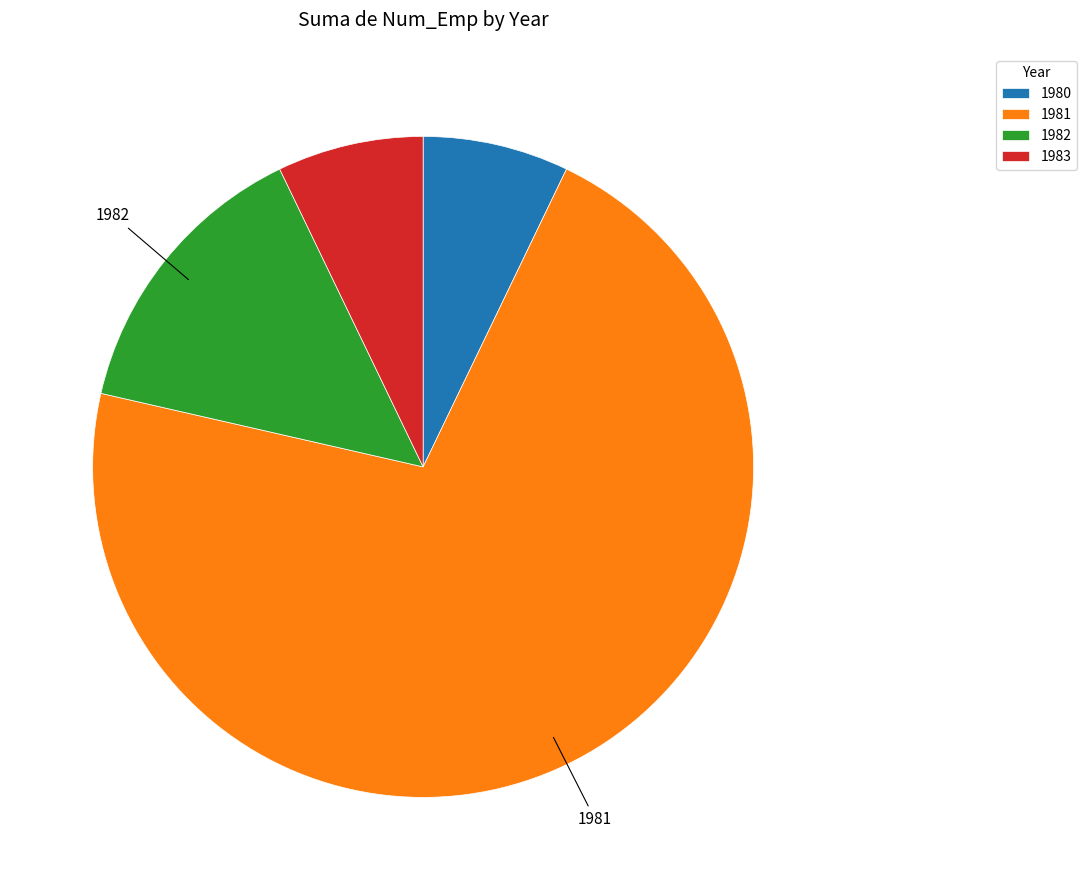

How many segments does this pie chart have?

4